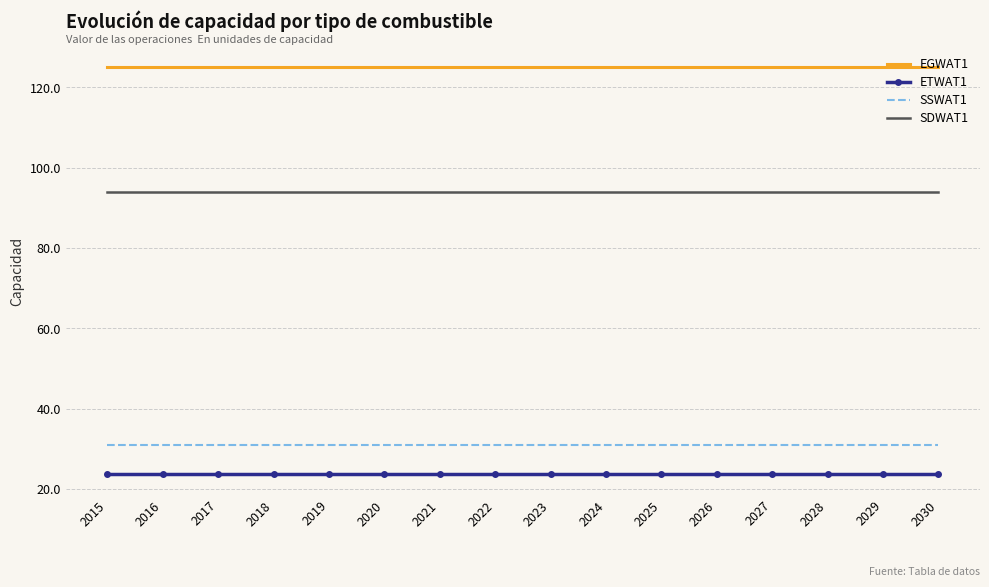

What is the spread (max minus min) of values at 2024?

101.4